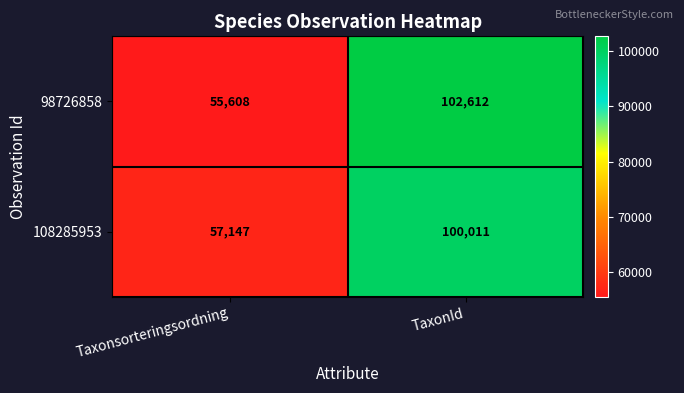

At how many categories does at least one series exceed 65010?

1